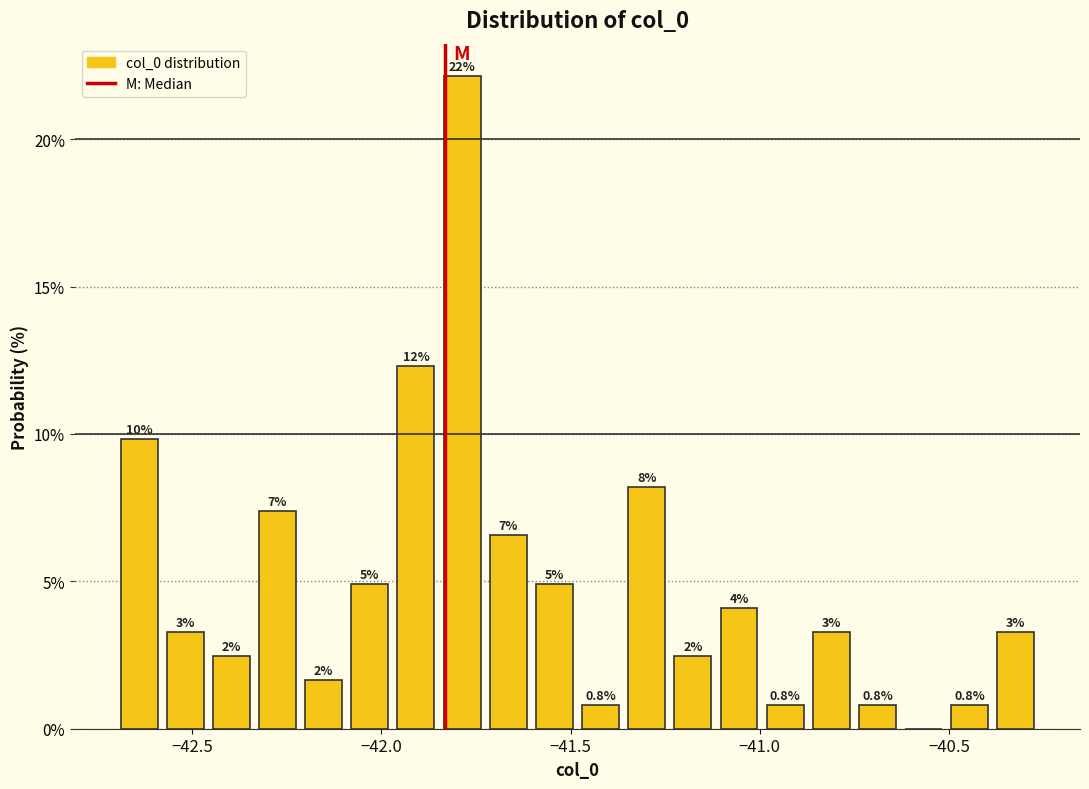

Around what value on the x-axis is the tallest bar? Give the approximate position of its centre, as read against the axis.

-41.80